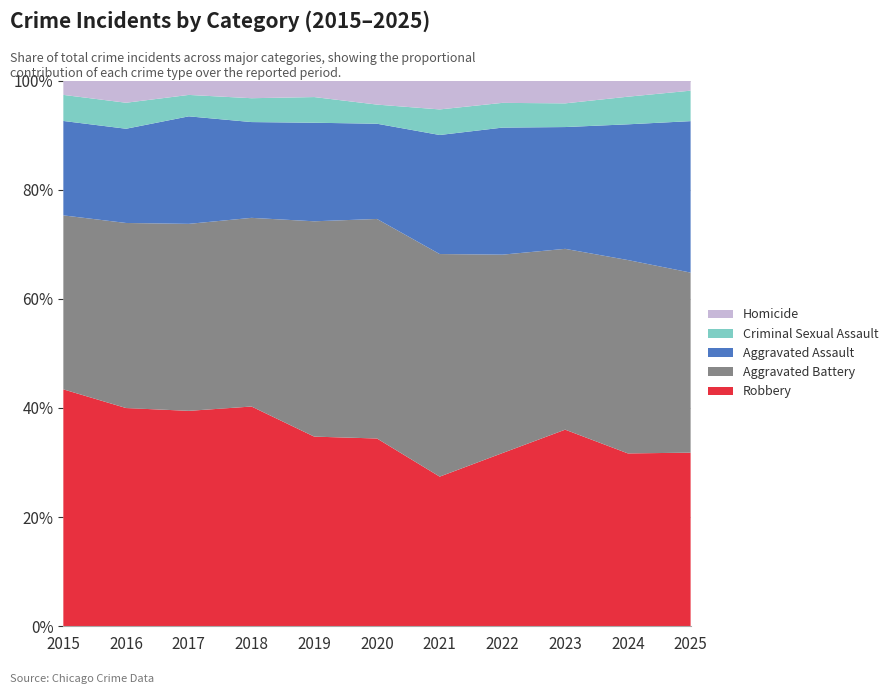

Reading left to right, transcribe all the data shown in this chart.

Aggravated Assault: 210	250	276	265	238	249	284	267	293	285	164
Aggravated Battery: 387	491	480	522	520	574	531	417	435	406	195
Criminal Sexual Assault: 58	69	55	66	62	50	61	52	57	58	33
Homicide: 32	59	37	49	40	63	69	47	55	34	11
Robbery: 527	579	553	608	458	491	357	364	473	363	188